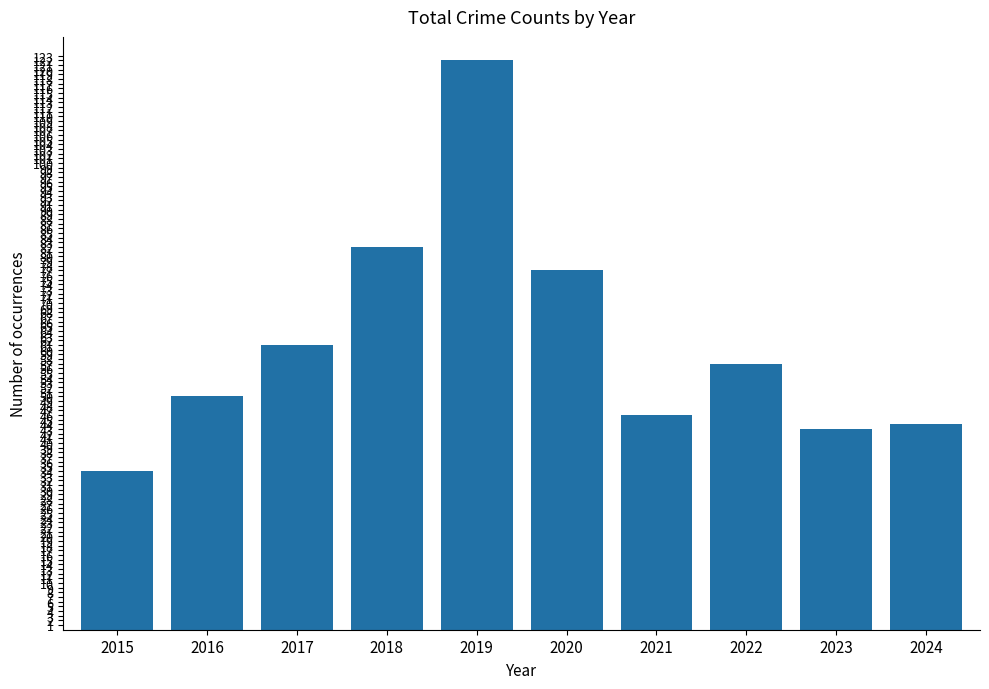

How many series are shown in this chart?

1